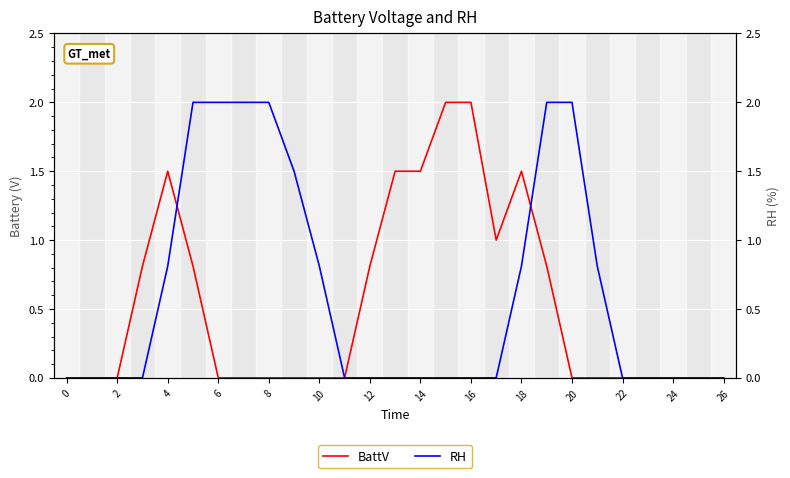

How many lines are shown in the chart?

2